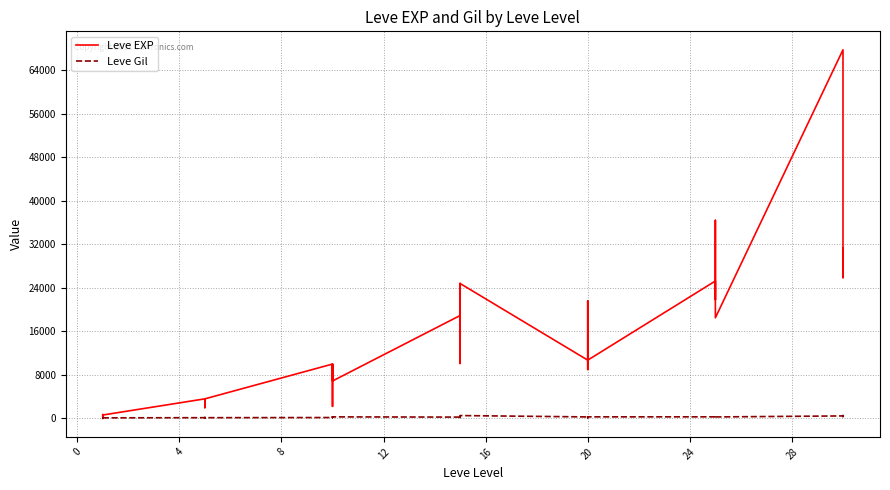

Does the chart display data point markers on the line(s)?

No